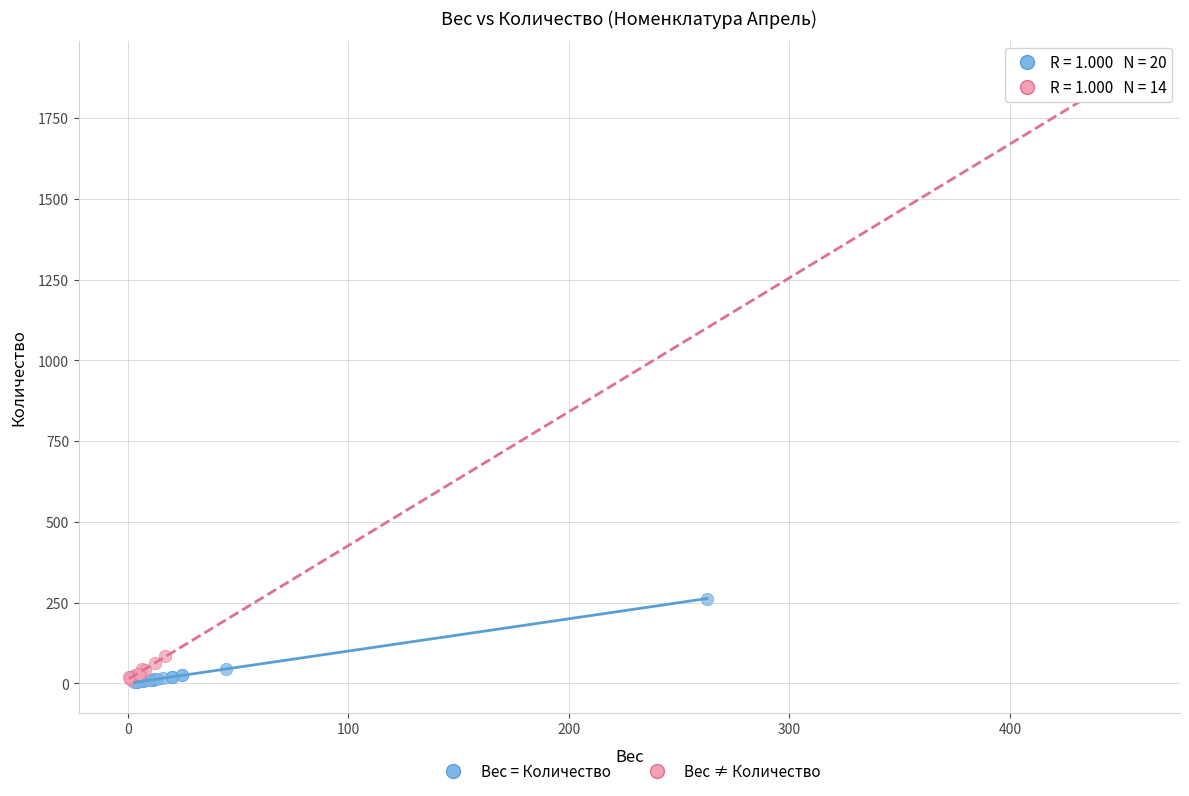

Which series reaches the maximum Y coordinate?

Вес ≠ Количество